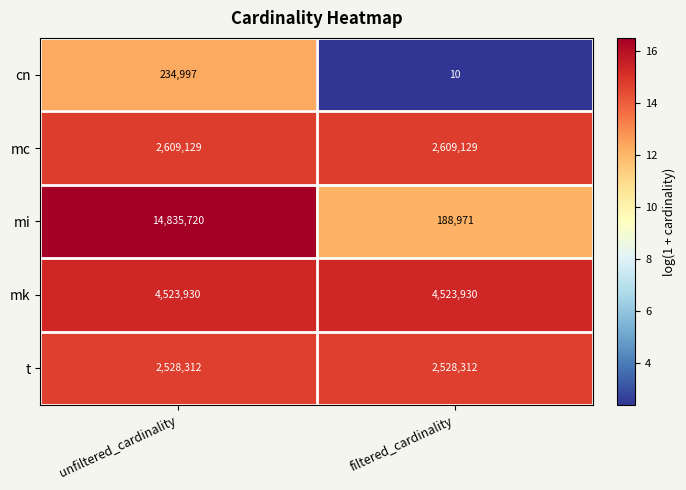

Count the number of categories in the chart.

2